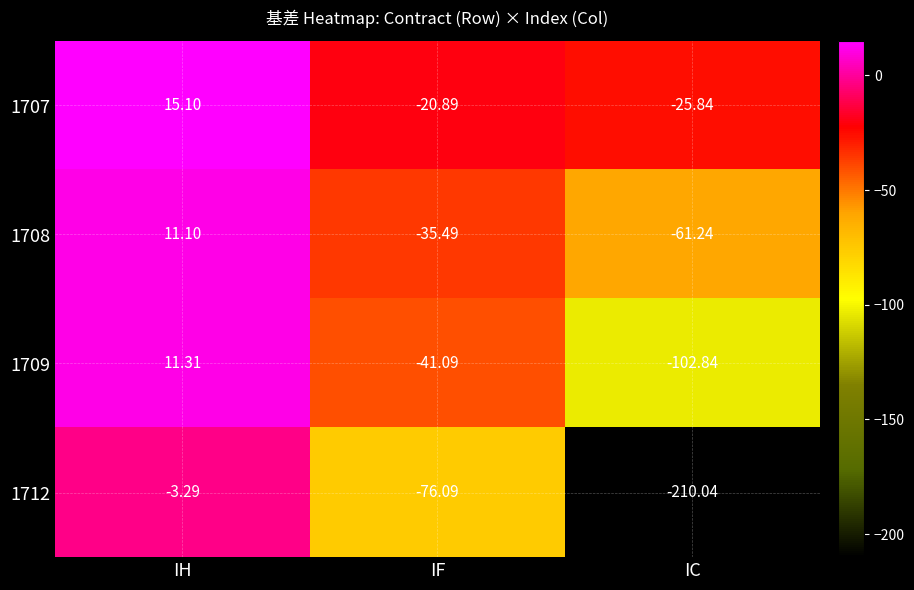

Rank the series at IH from lowest to highest value.

1712, 1708, 1709, 1707